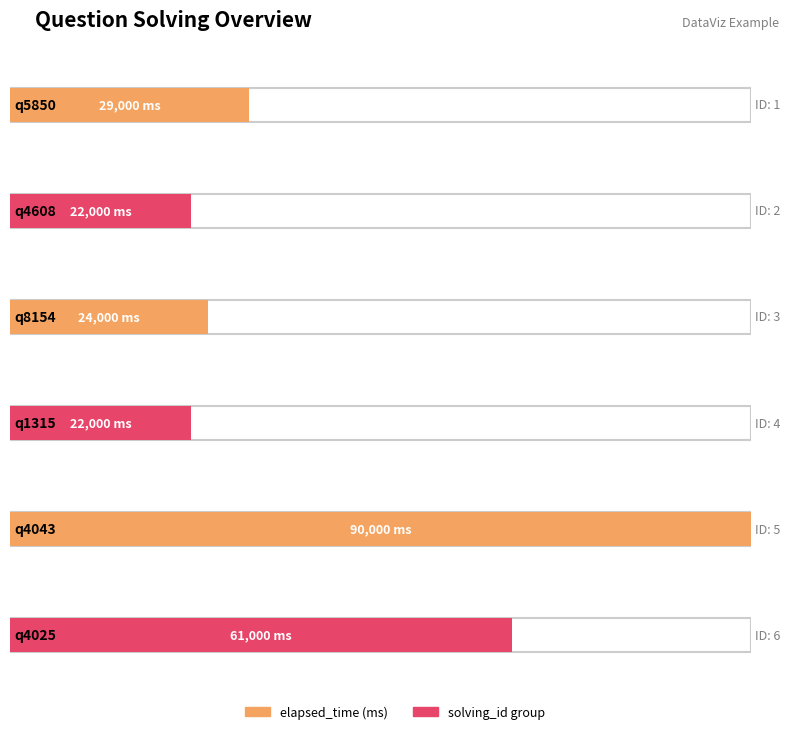

Is the value of elapsed_time at q4608 greater than the value of solving_id at q4043?

Yes